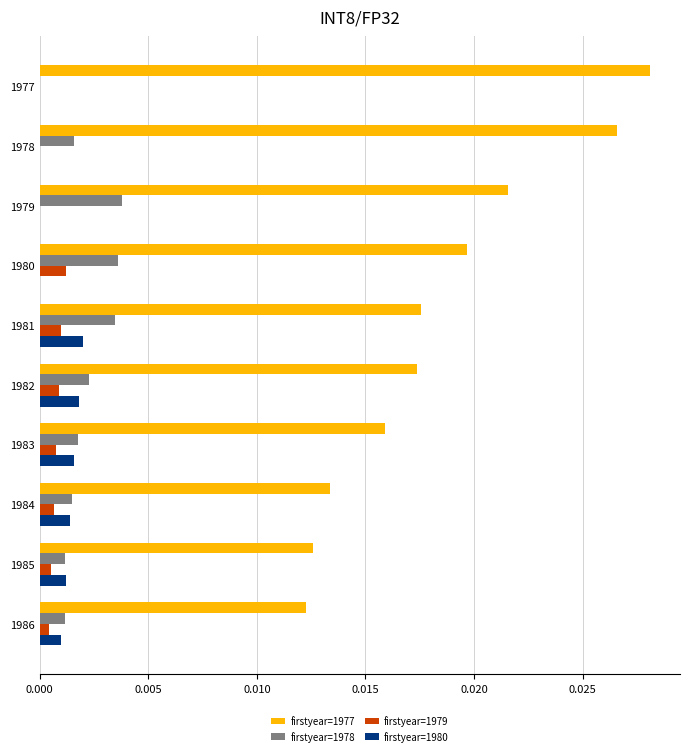

The firstyear=1980 series shows 0.0 at 1979. True or false?

True